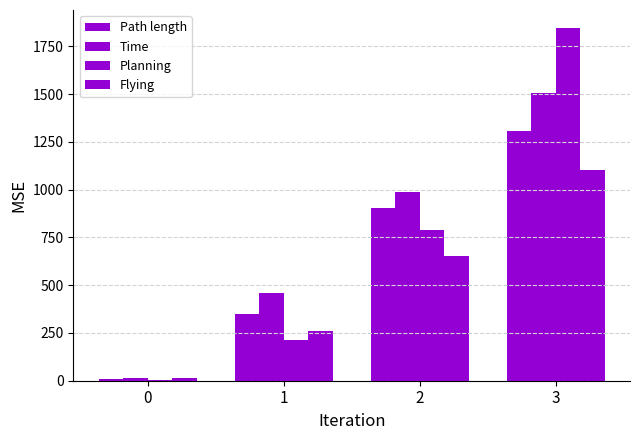

Rank the categories by Path length value from highest to lowest.

3, 2, 1, 0